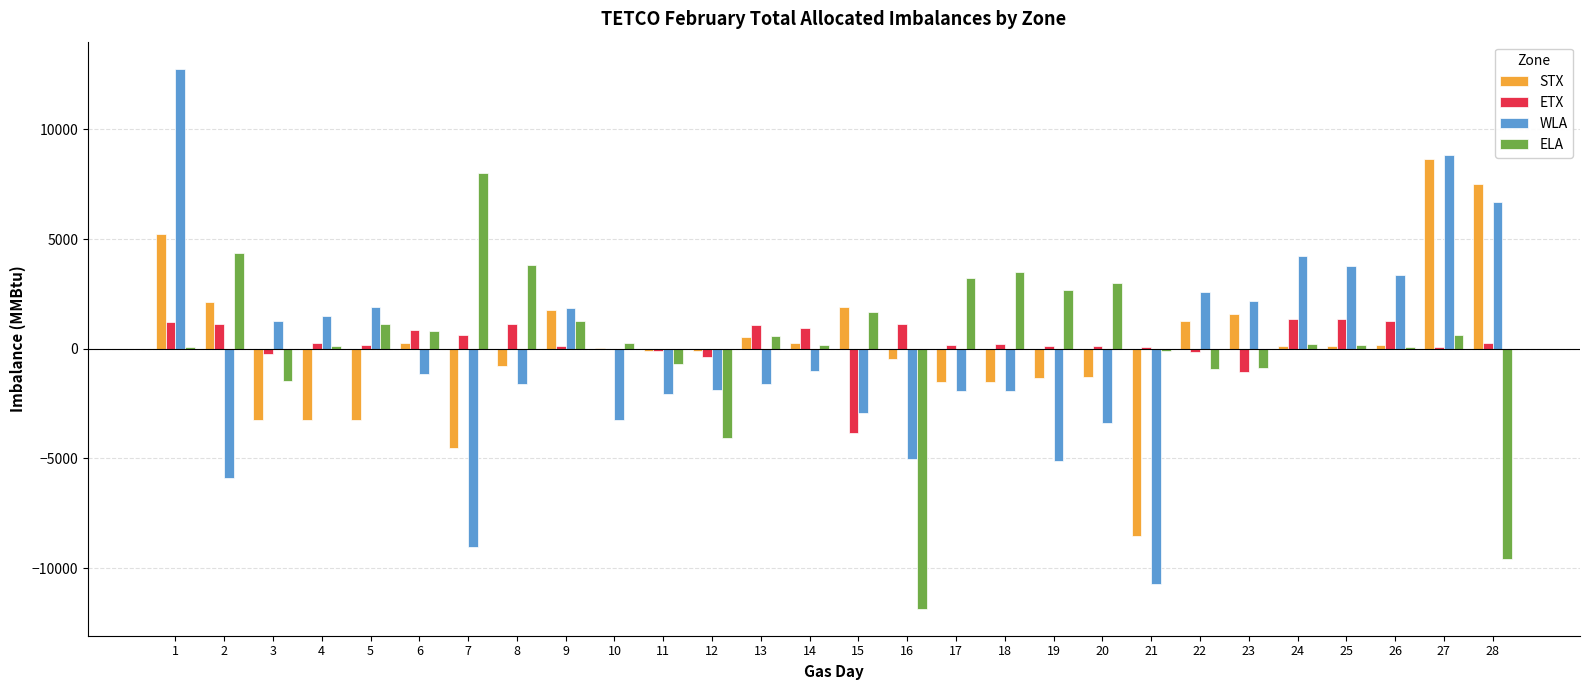

What is the approximate value of STX at 21, to the nearest 10?

-8520